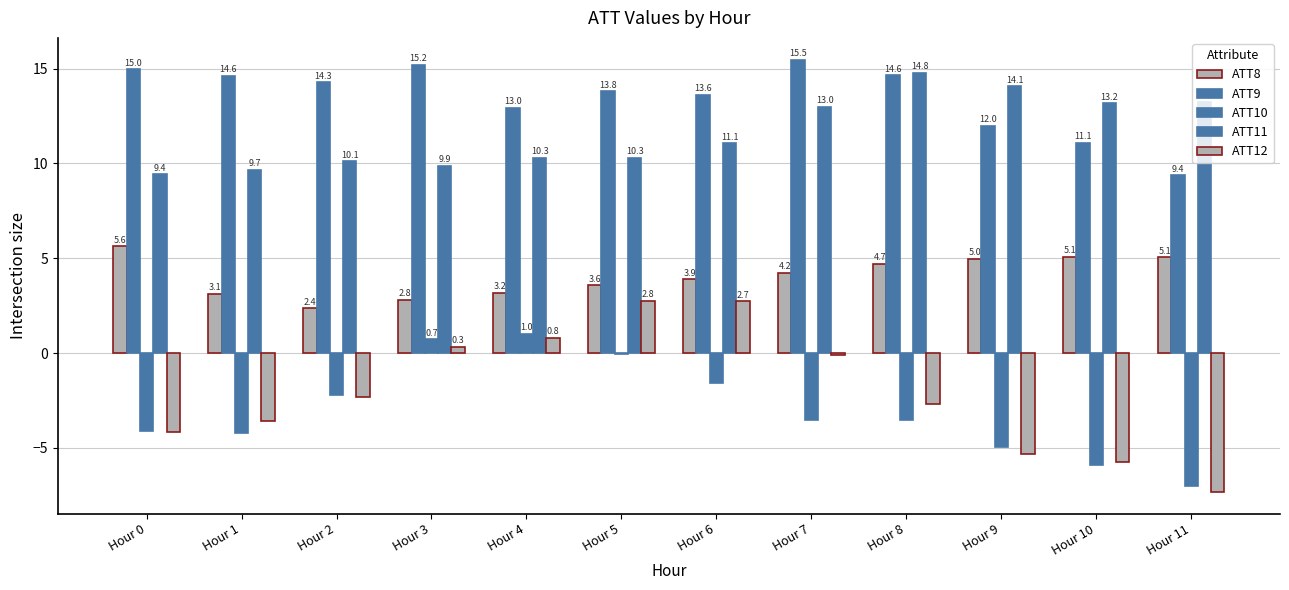

Between Hour 5 and Hour 1, which is larger?

Hour 5